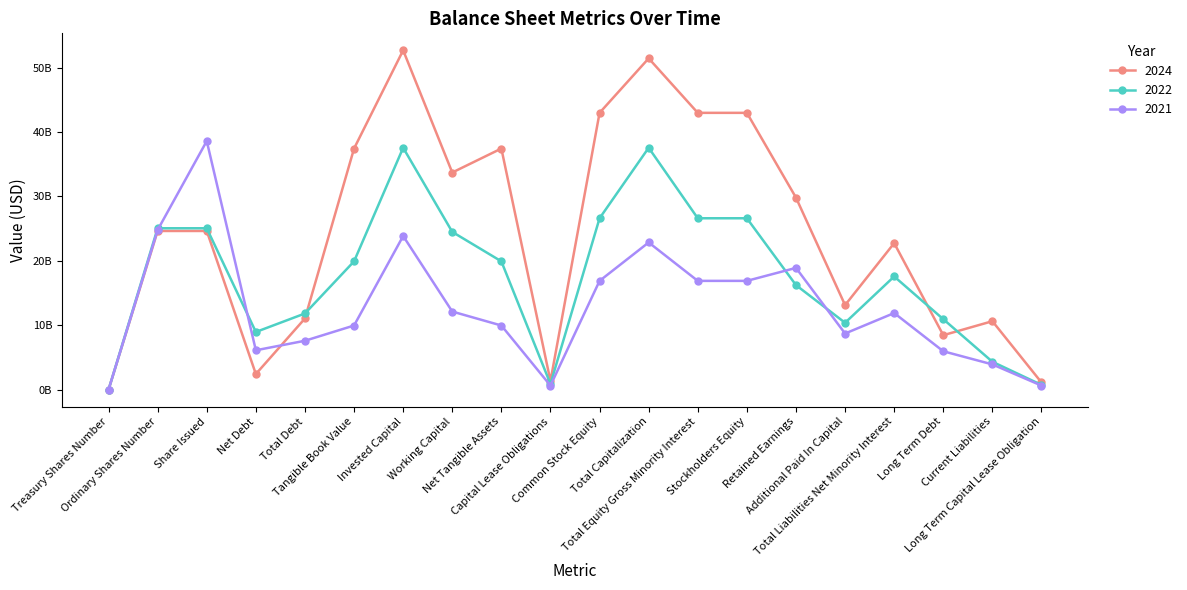

How many interior local peaks does the 2024 series have?

5